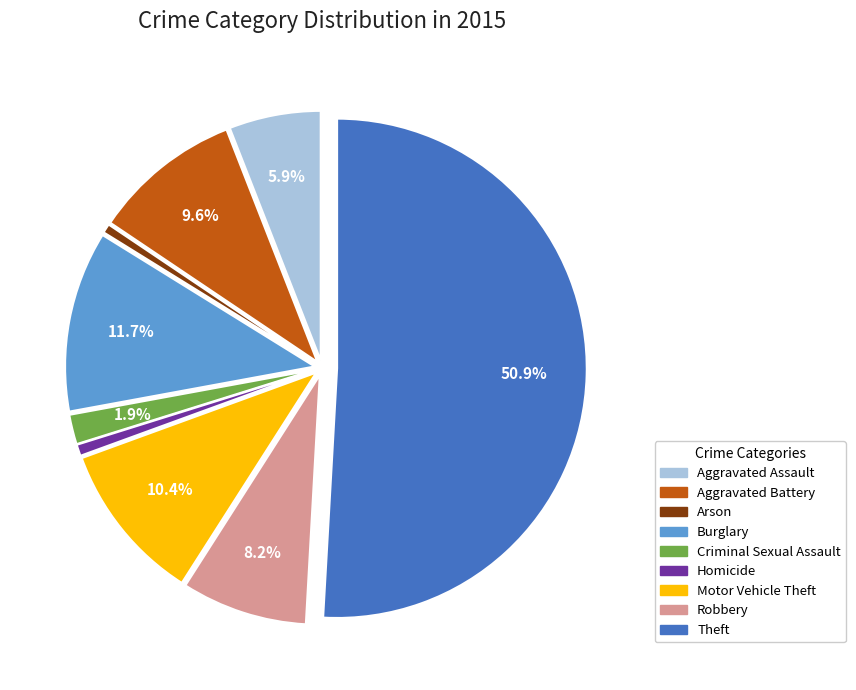

To the nearest percent, what is the combined percentage of Aggravated Battery and Aggravated Assault?

16%